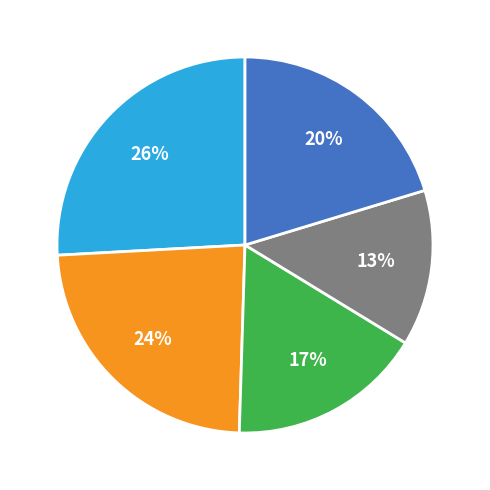

To the nearest percent, what is the average slice percentage?

20%